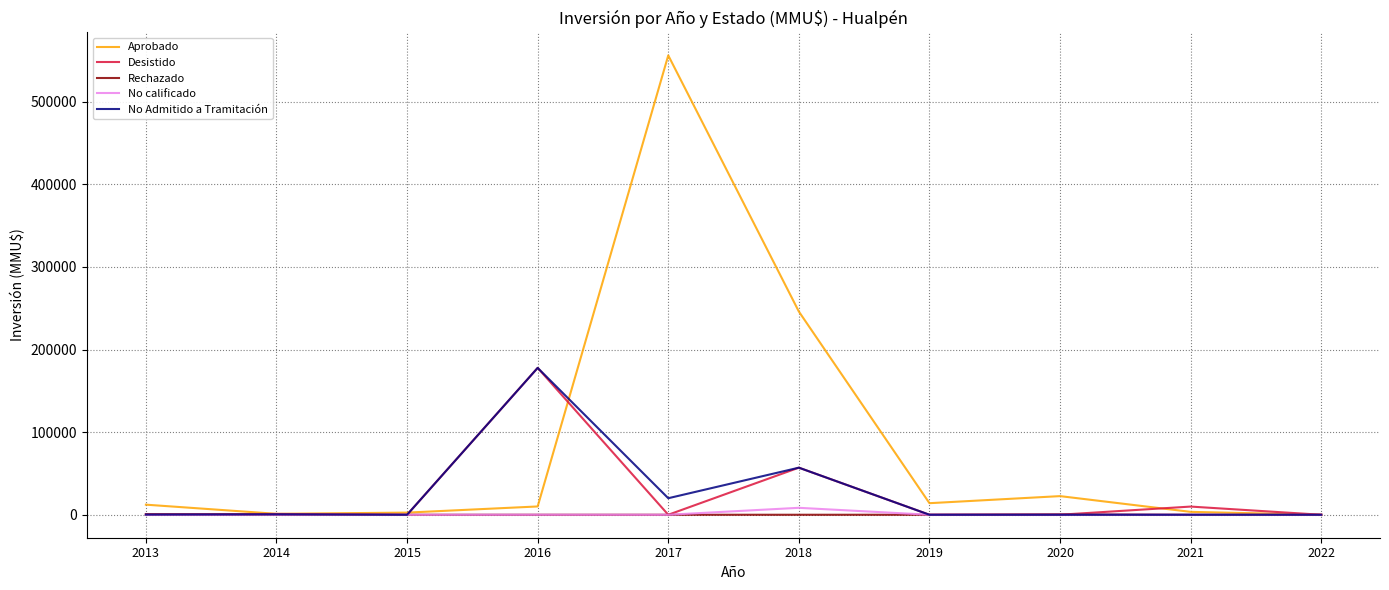

Which series has the largest total across all categories?

Aprobado